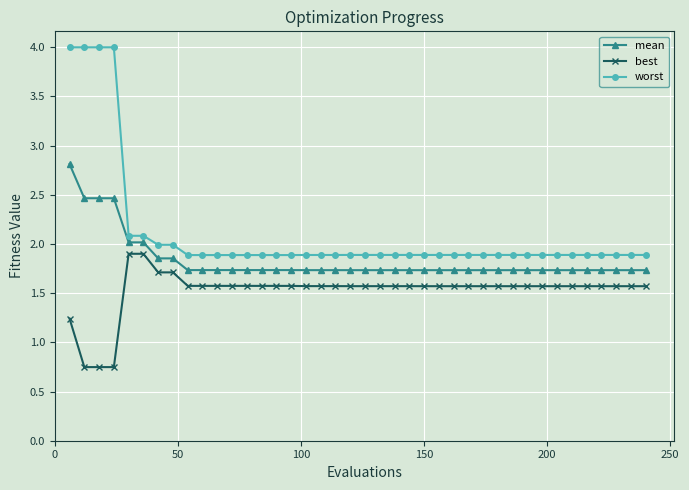

What is the value of the best point at the 10th from the left?

1.6